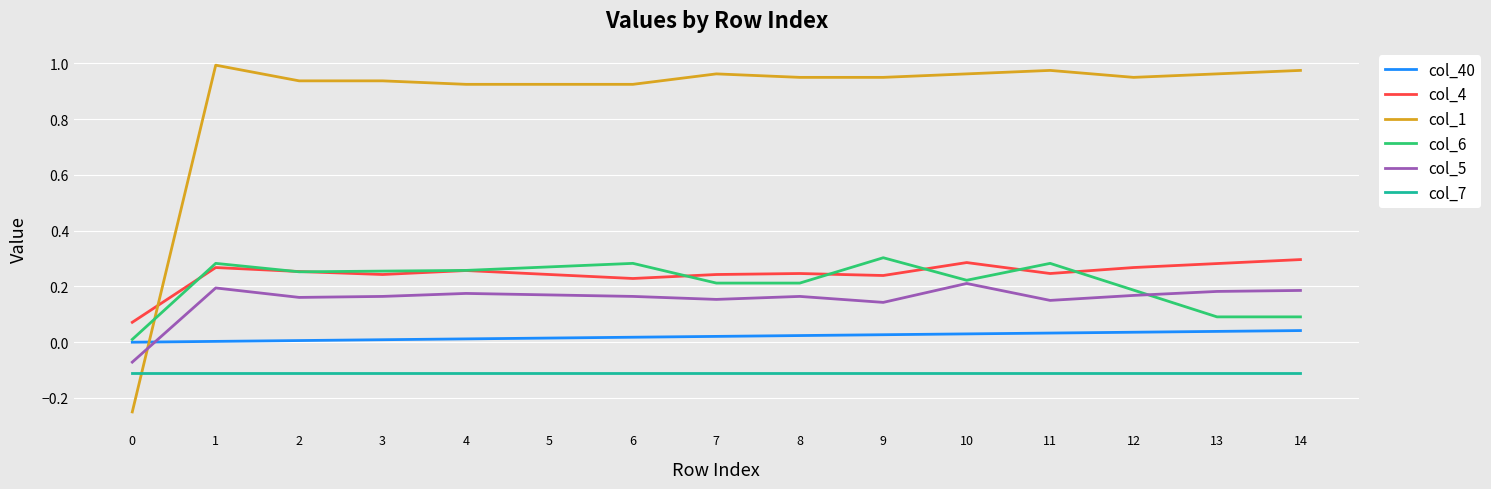

Is it true that col_4 equals 0.1 at 5?

False